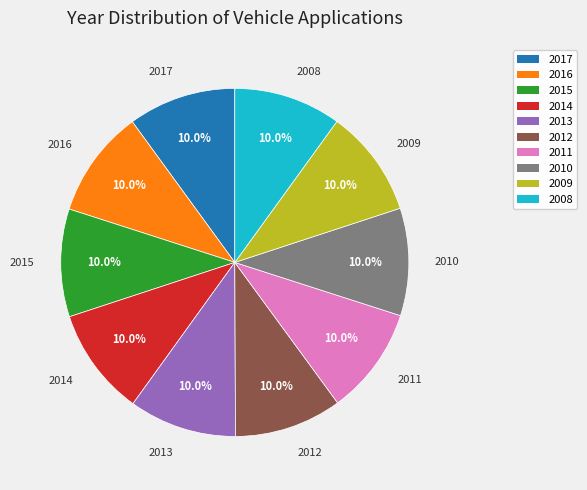

Is the sum of 2009 and 2016 greater than half?

No